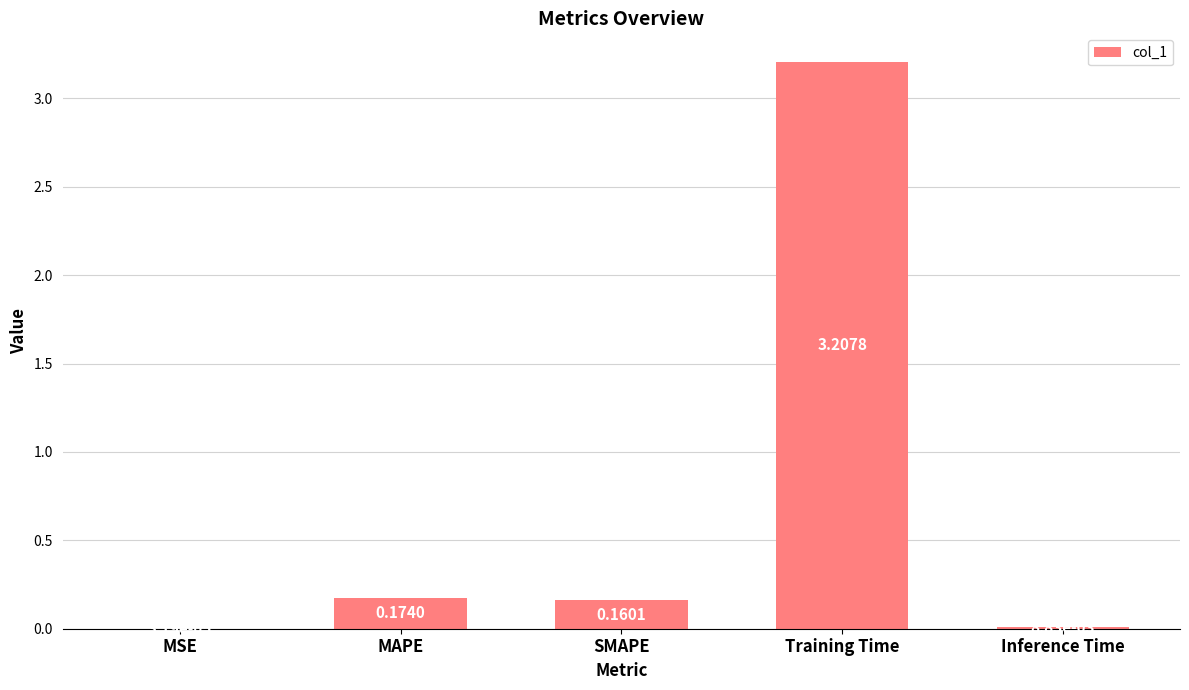

Which label corresponds to the largest value in the chart?

Training Time